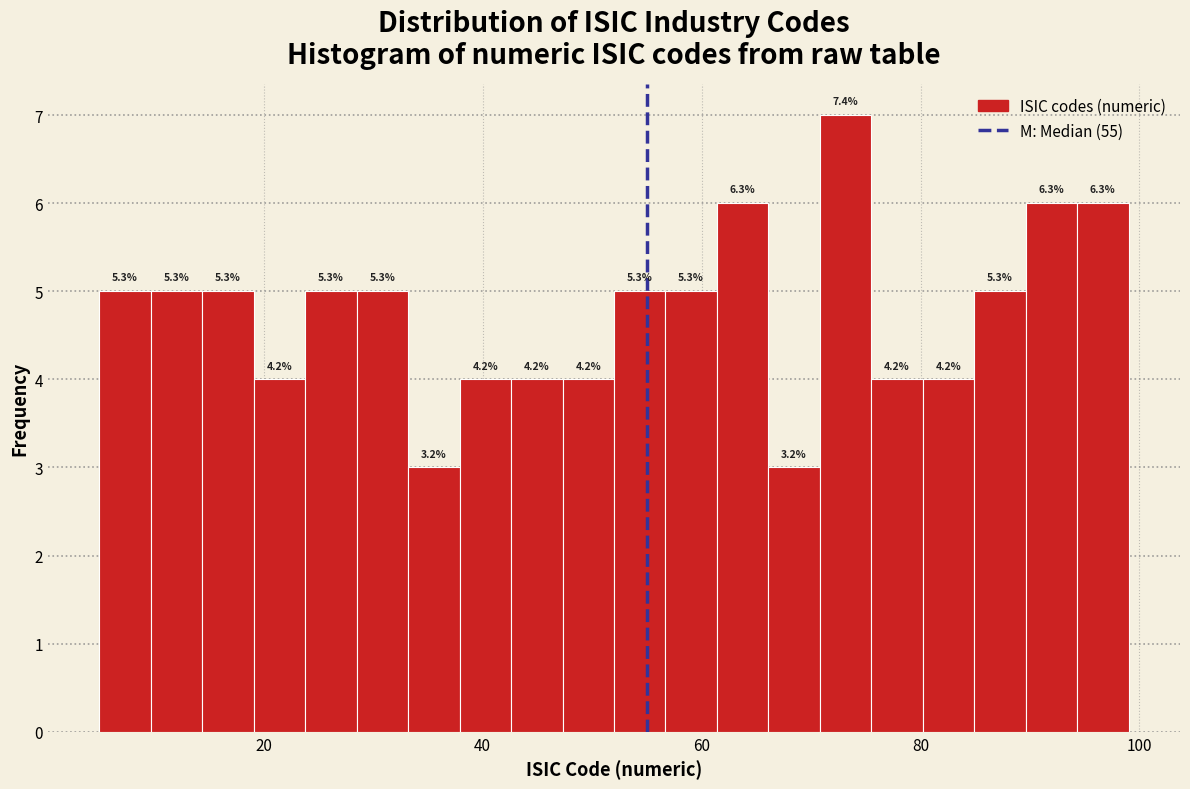

Around what value on the x-axis is the tallest bar? Give the approximate position of its centre, as read against the axis.

74